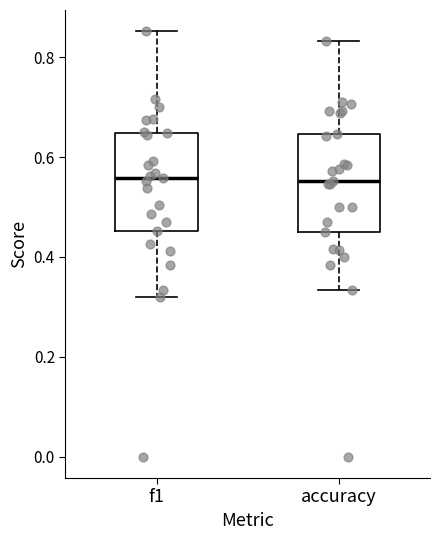

Reading left to right, transcribe this box plot: for each box, give where its median line is, the range the box spans, and where its two whiskers end, as read against the y-axis. The values are not printed on the chart, so give them approximately, as read against the axis.

f1: median 0.56, box 0.46 to 0.64, whiskers 0.32 to 0.86
accuracy: median 0.56, box 0.46 to 0.64, whiskers 0.34 to 0.84